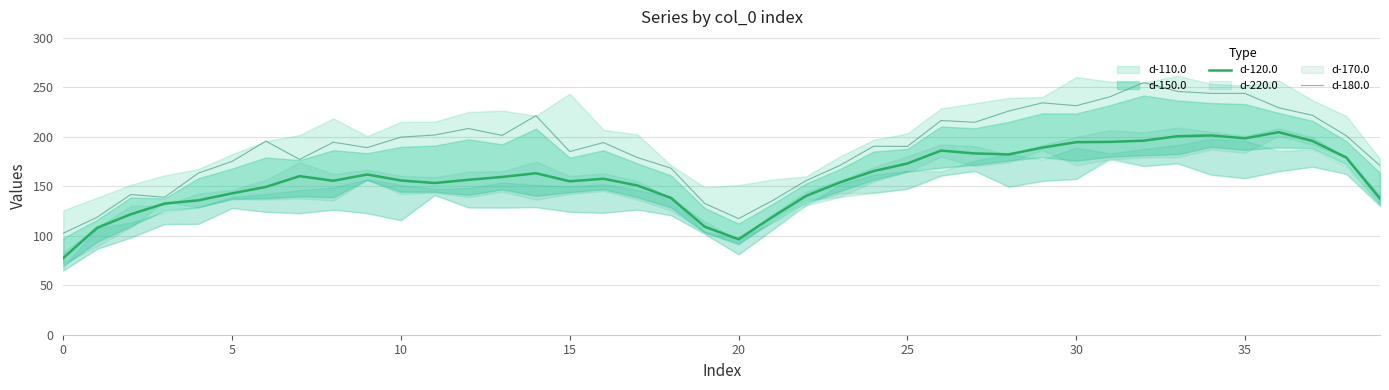

What is the maximum value for d-180.0?

254.6